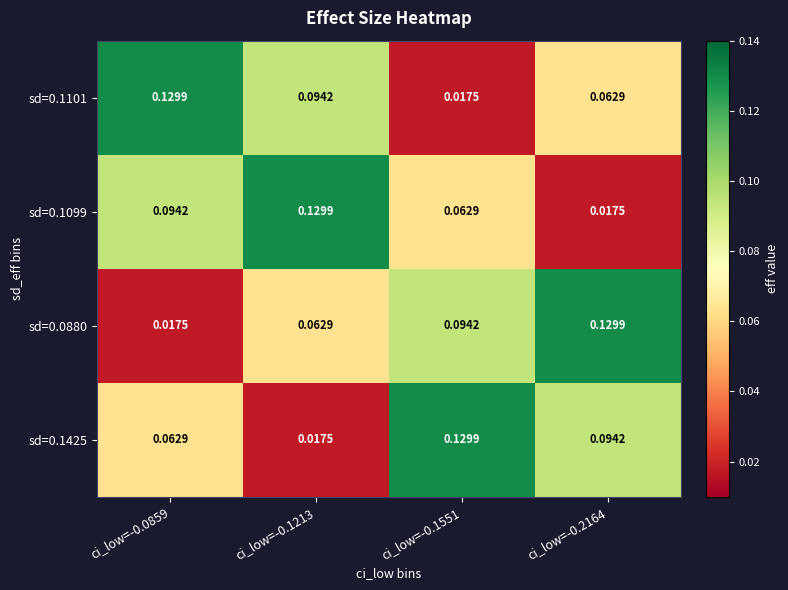

Rank the series at ci_low=-0.0859 from highest to lowest value.

sd=0.1101, sd=0.1099, sd=0.1425, sd=0.0880